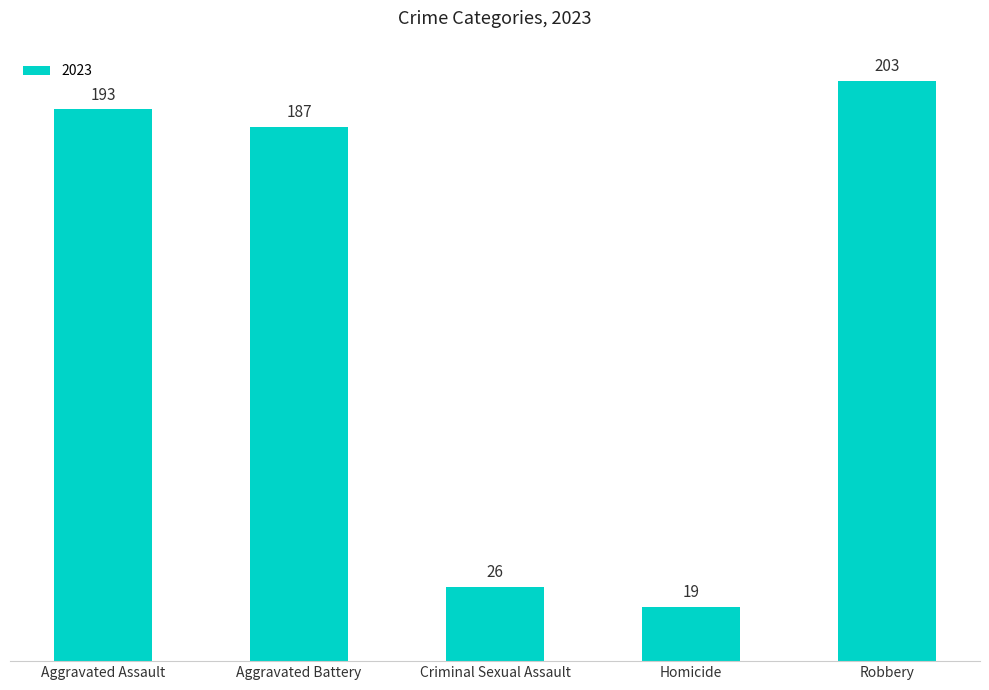

Which has a higher value, Aggravated Battery or Criminal Sexual Assault?

Aggravated Battery